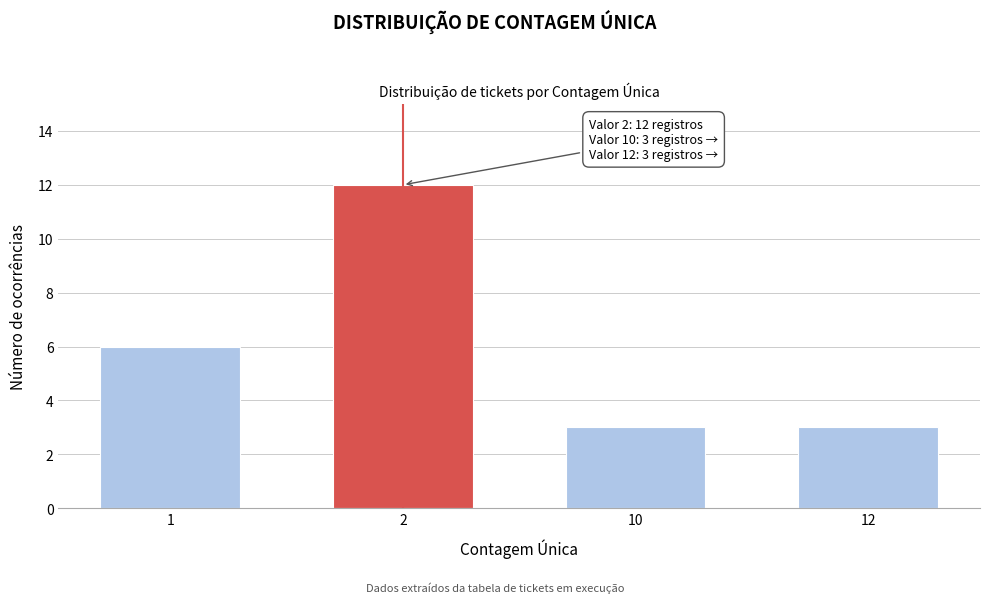

Reading left to right, what are all the values shown in this chart?

6	12	3	3